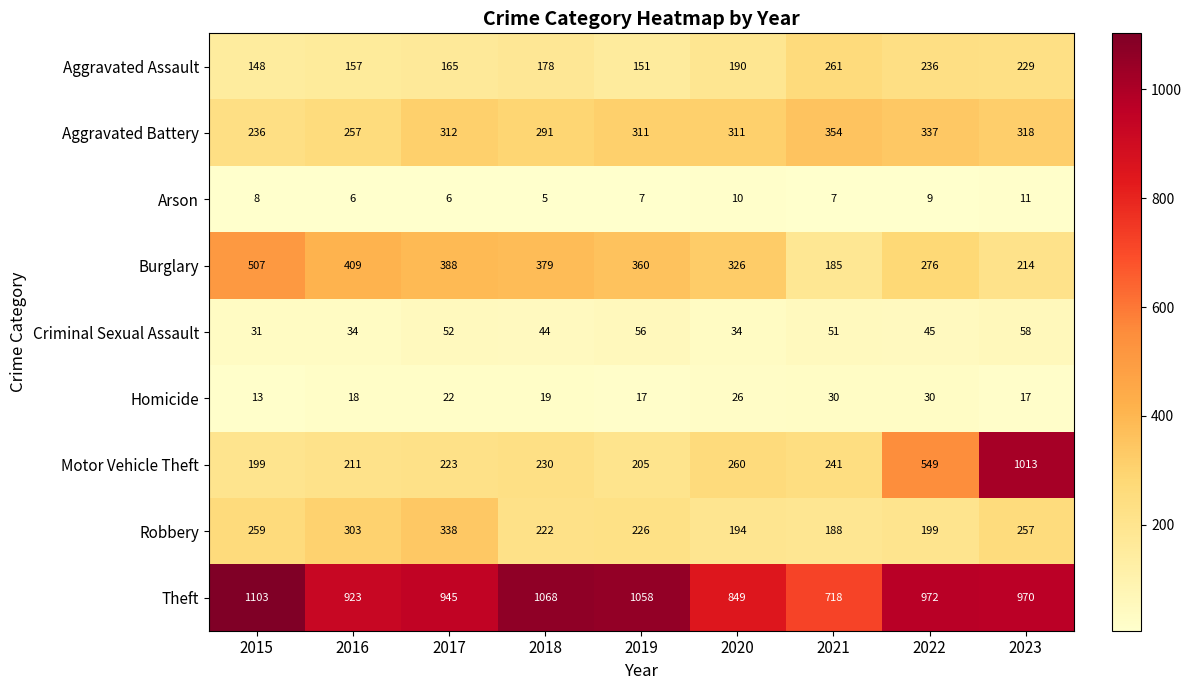

Which series has the largest range (max minus min)?

Motor Vehicle Theft